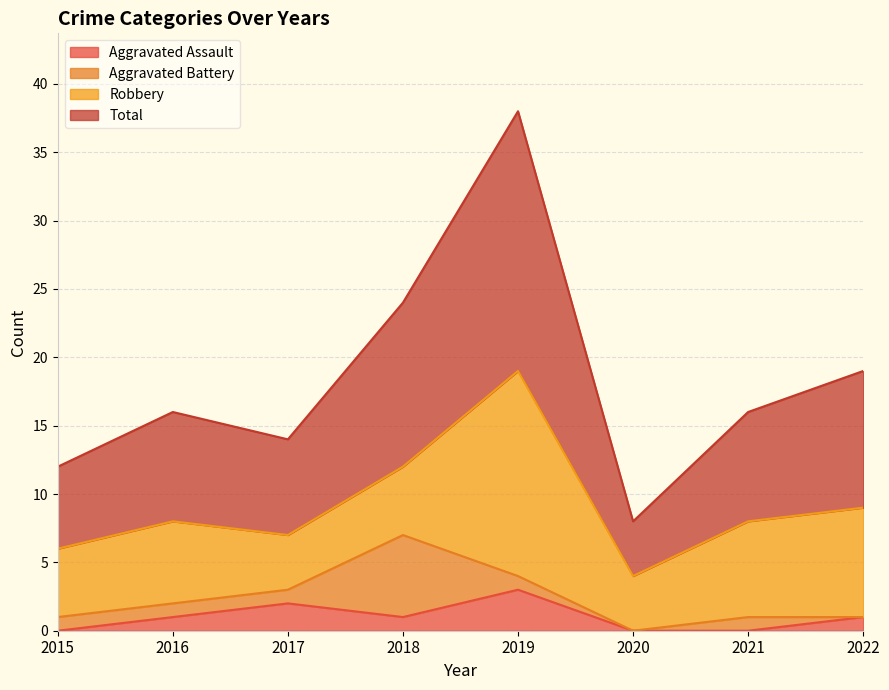

What is the highest value of the Aggravated Assault series?

3